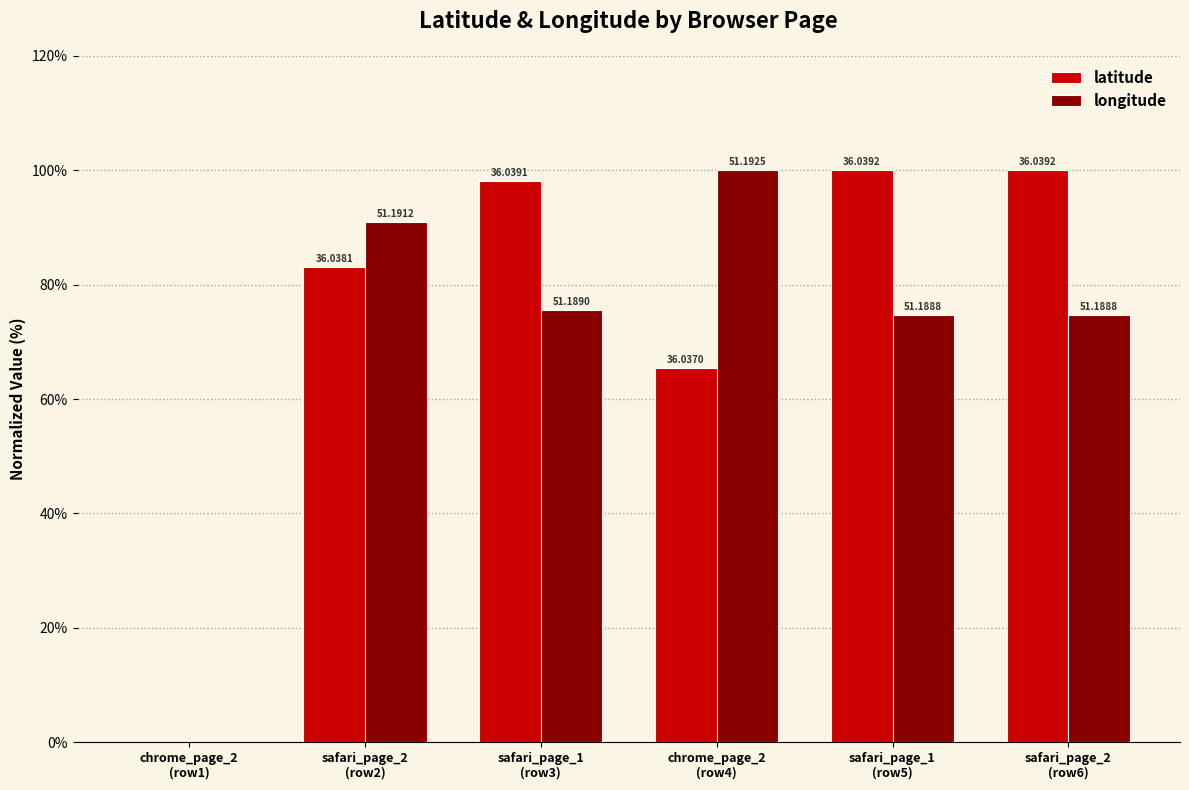

Does the chart contain stacked bars?

No